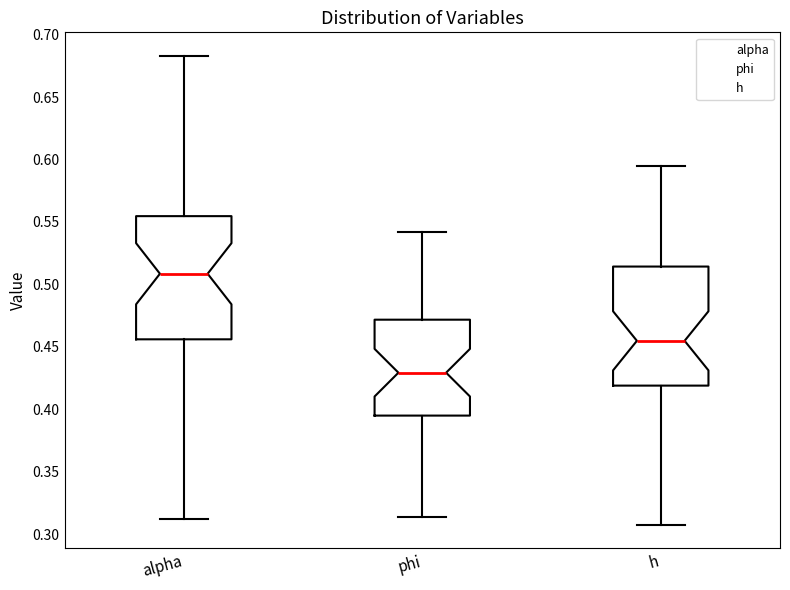

Reading left to right, transcribe this box plot: for each box, give where its median line is, the range the box spans, and where its two whiskers end, as read against the y-axis. The values are not printed on the chart, so give them approximately, as read against the axis.

alpha: median 0.510, box 0.455 to 0.555, whiskers 0.310 to 0.685
phi: median 0.430, box 0.395 to 0.470, whiskers 0.315 to 0.540
h: median 0.455, box 0.420 to 0.515, whiskers 0.305 to 0.595